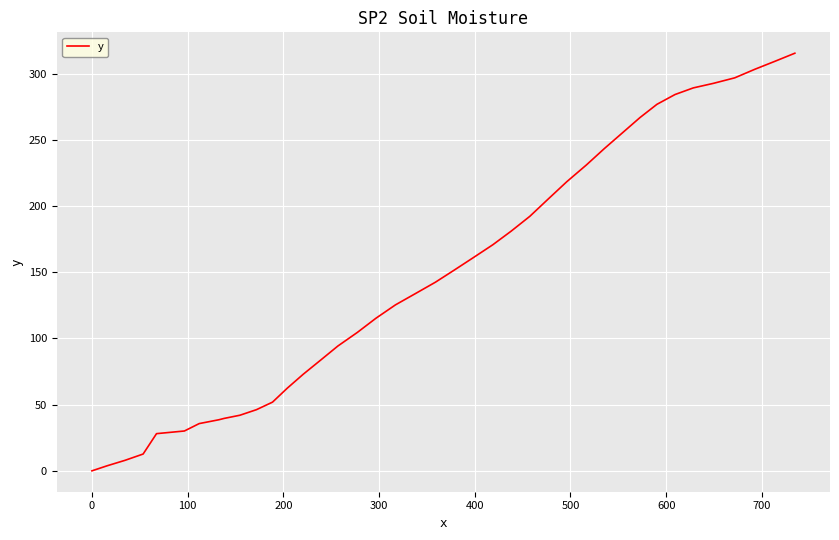

How many distinct data groups are displayed?

1